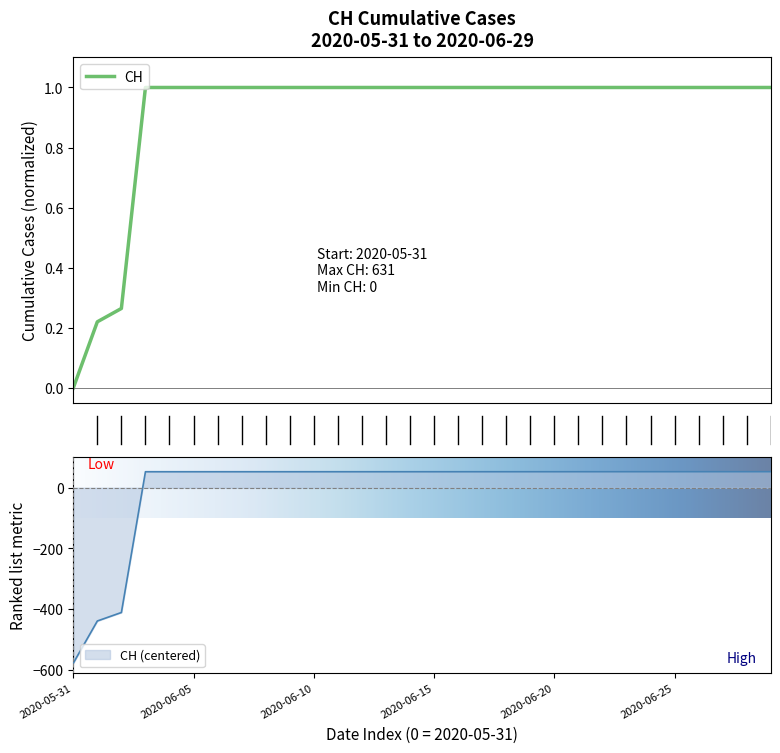

Which category has the lowest value across all series?

2020-05-31